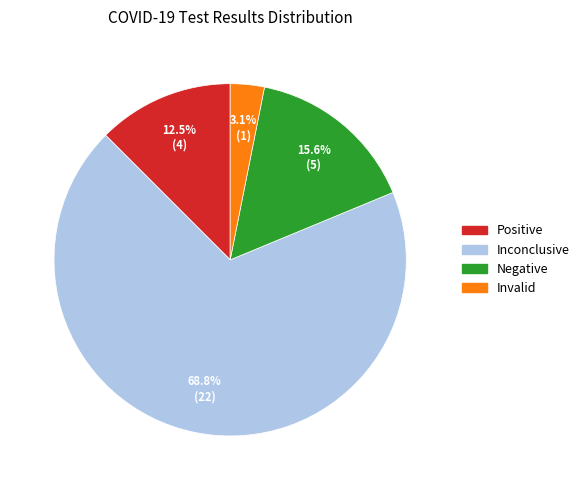

Approximately how many times larger is the value at Positive compared to Inconclusive?

0.2